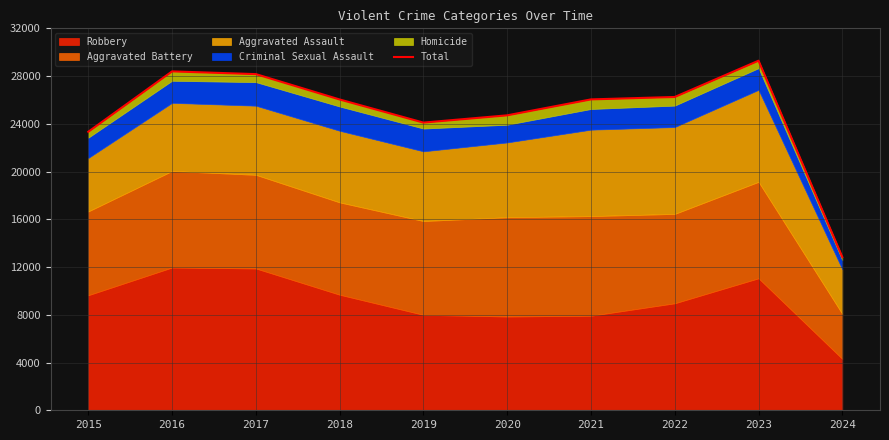

The chart shows a value of 40623 at 2023. True or false?

False